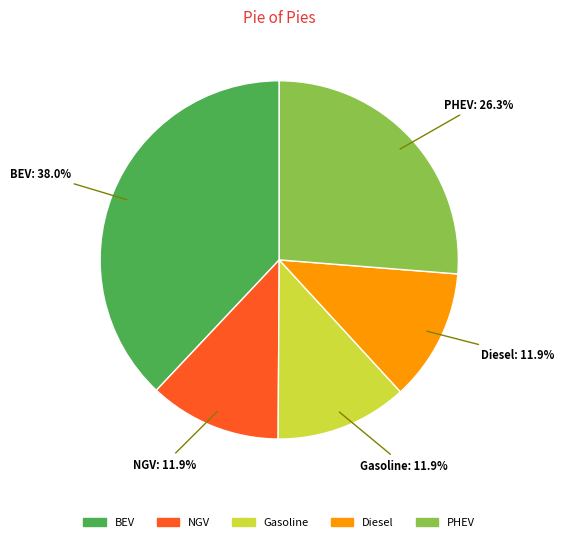

Is there a majority slice in this chart?

No